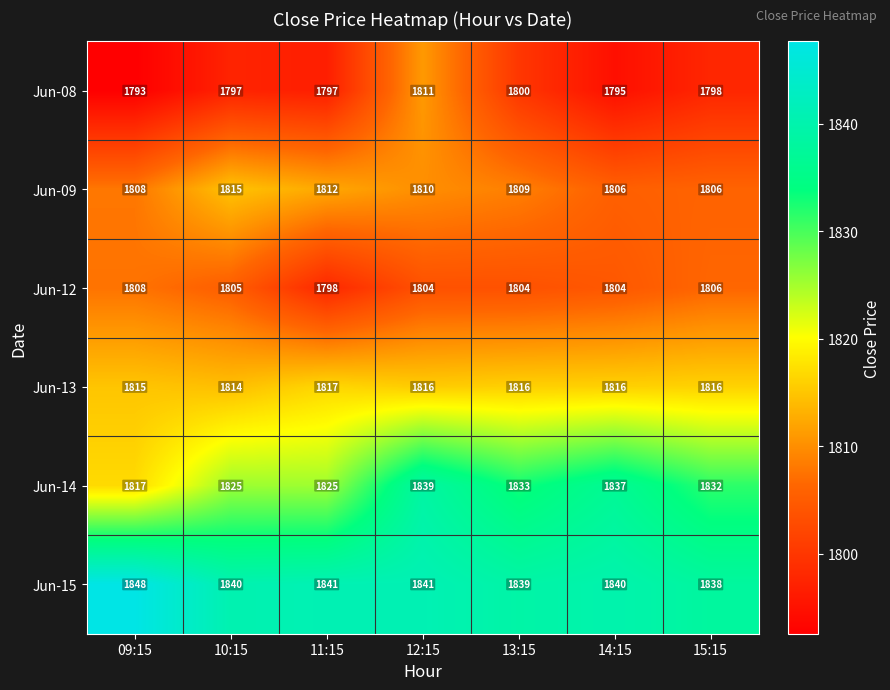

How many categories are shown in the chart?

7